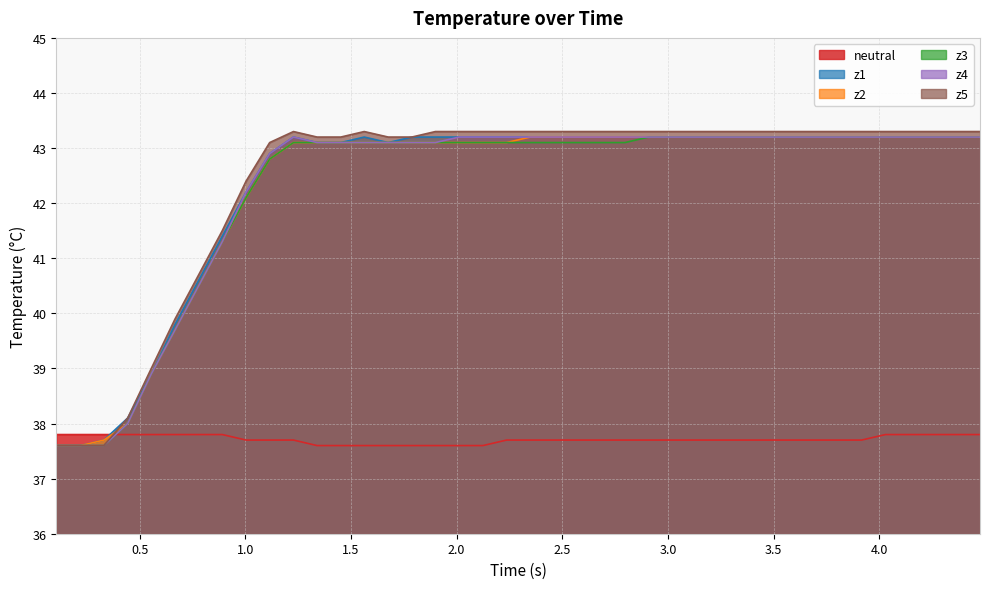

What is the maximum value shown in the chart?

43.3